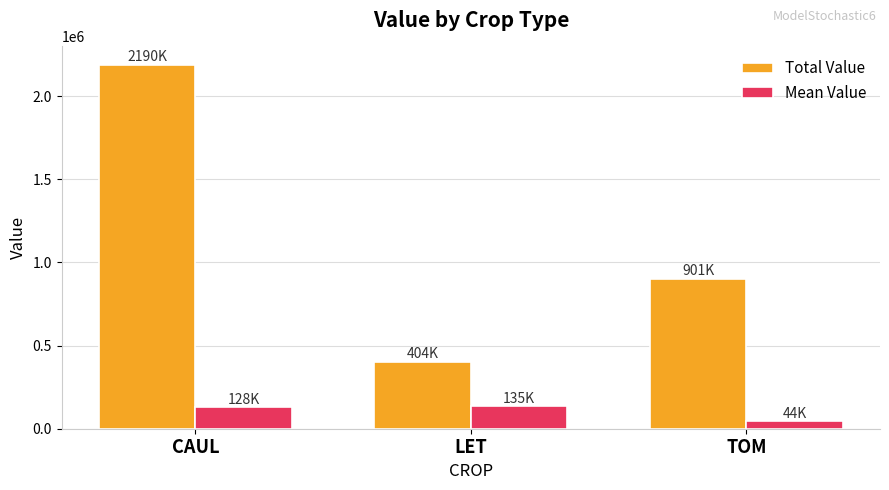

Between LET and TOM, which series saw the biggest shift?

Total Value